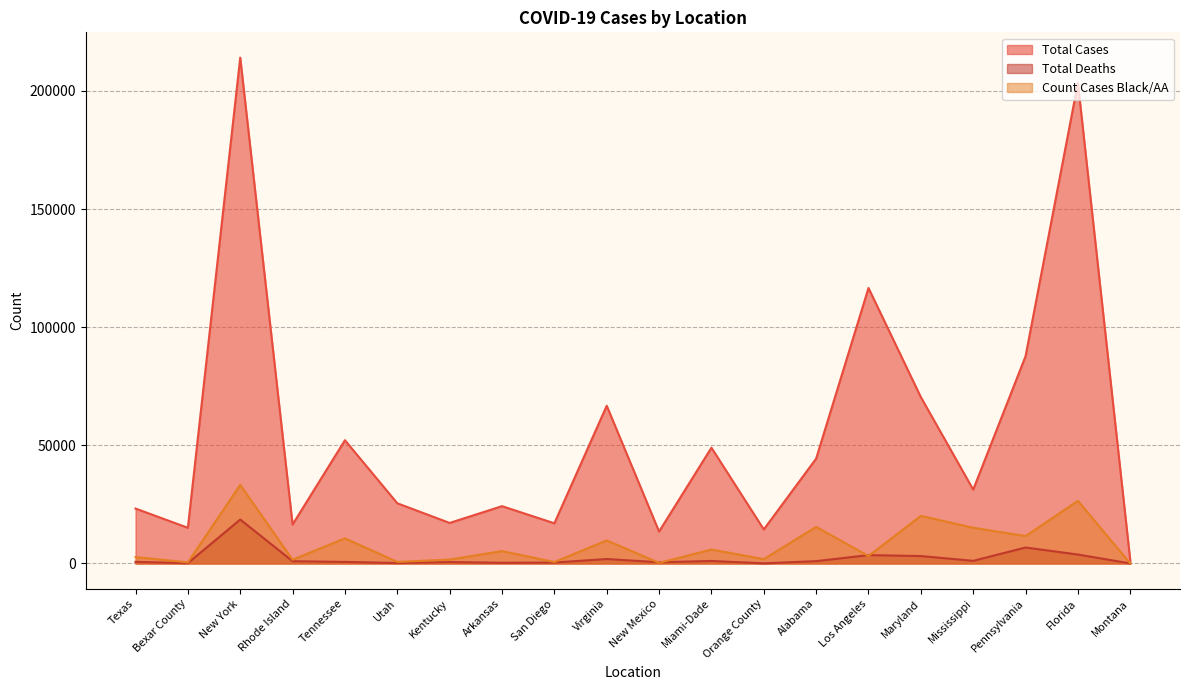

Between Tennessee and Montana, which series saw the biggest shift?

Total Cases